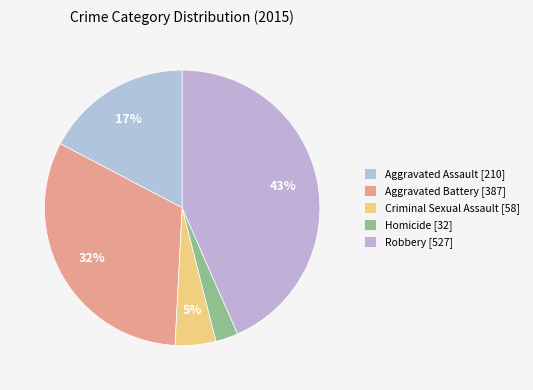

To the nearest percent, what percentage of the pie is Aggravated Battery?

32%